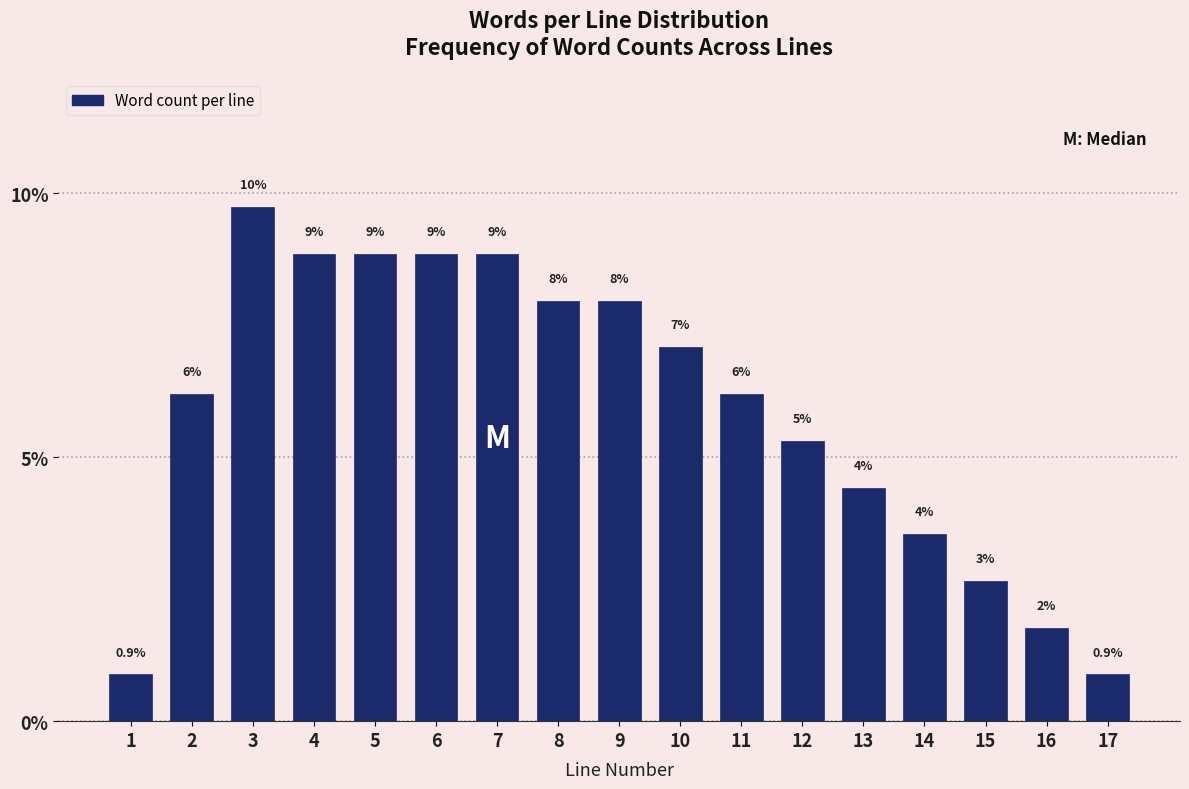

Are the bars horizontal?

No